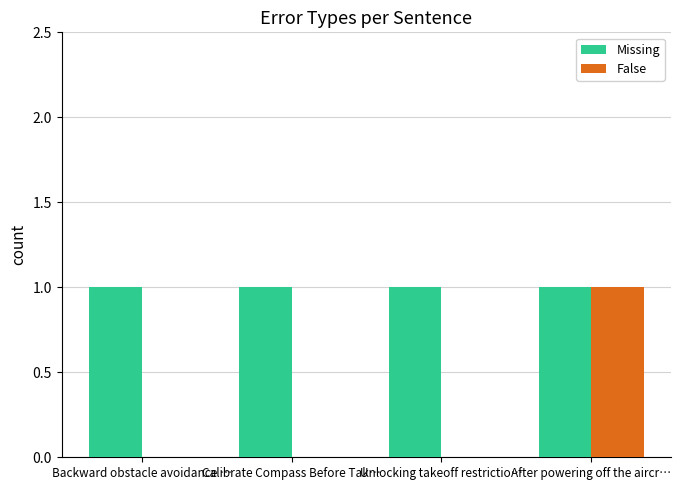

Is it true that Missing equals 1 at Unlocking takeoff restrictio…?

True